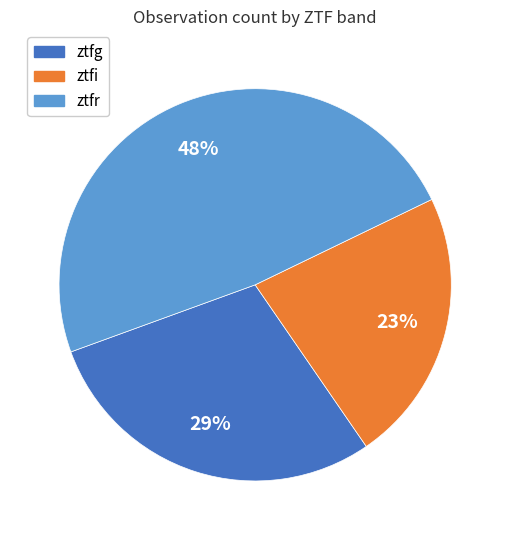

Does ztfg account for over 50% of the chart?

No